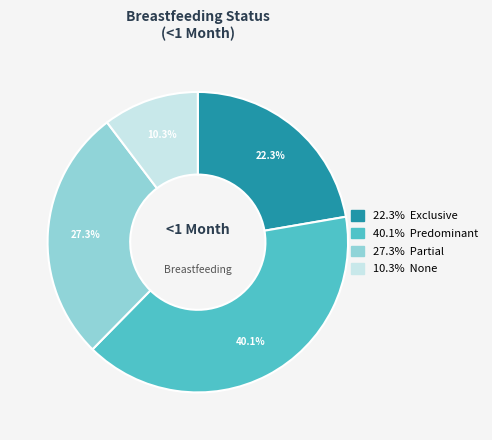

Does any single category account for the majority?

No